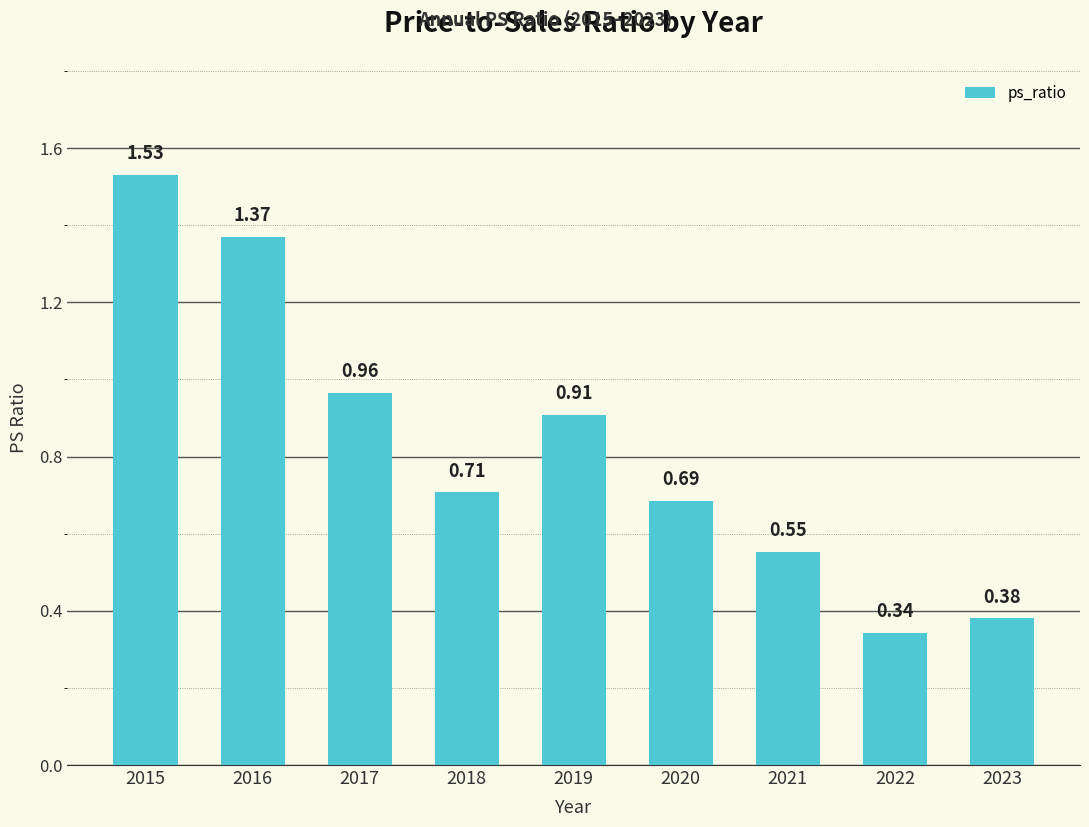

What is the change in value from 2019 to 2023?

-0.5